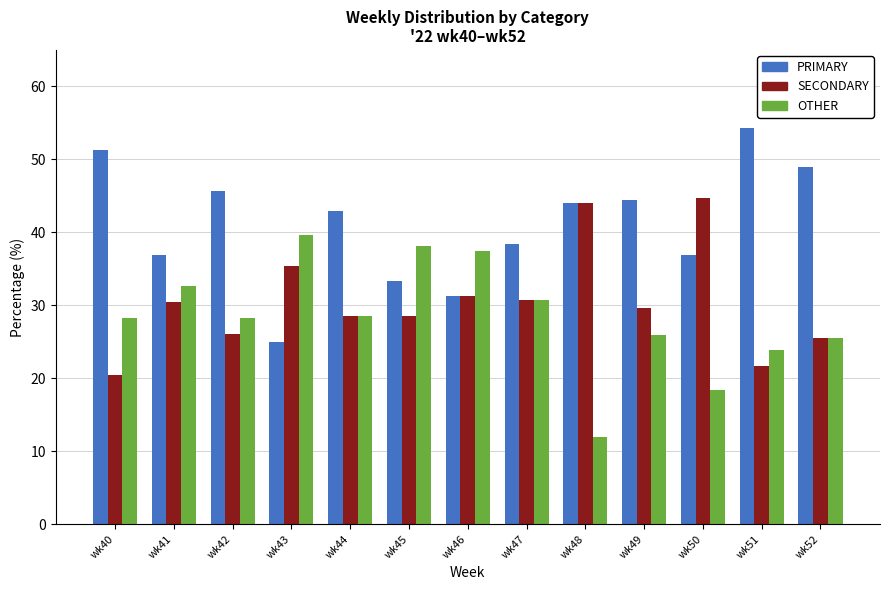

List the series in order of their overall mean, lowest first.

OTHER, SECONDARY, PRIMARY